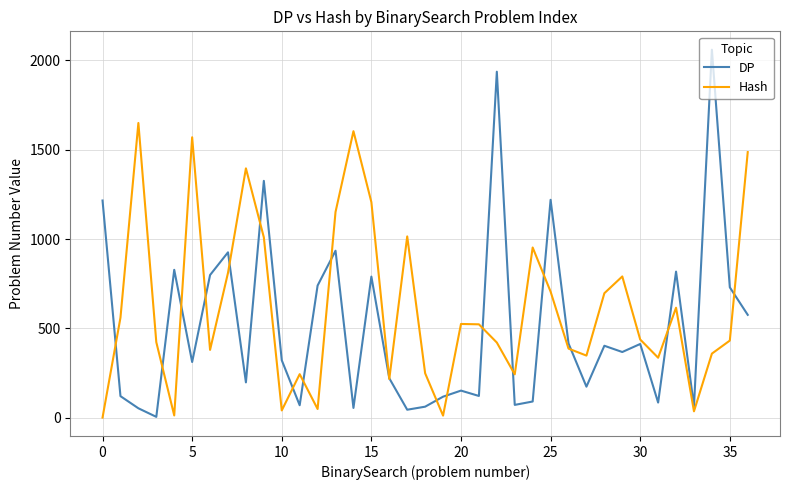

True or false: Hash has more than 1 interior local peaks.

True